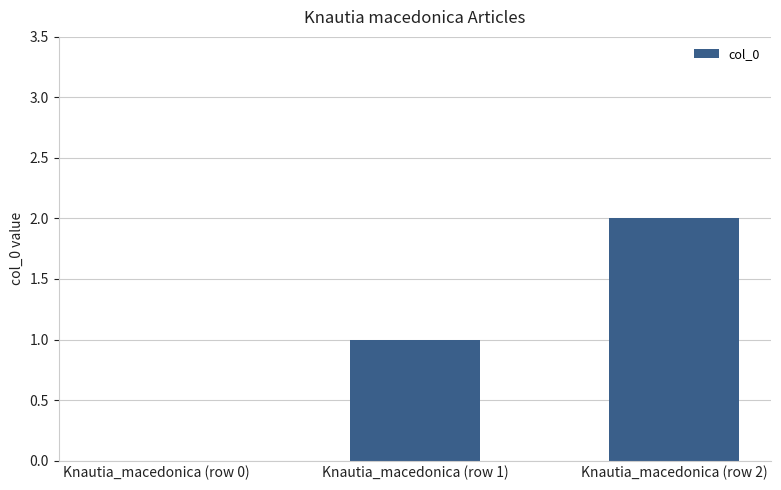

What is the greatest value displayed?

2